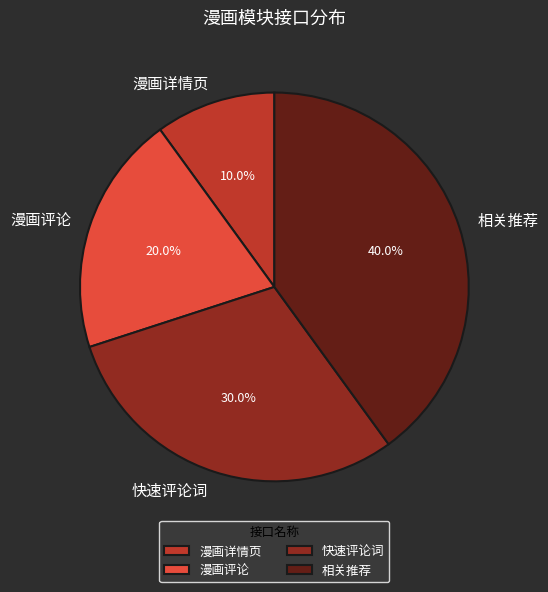

Combined, do 漫画评论 and 相关推荐 account for over 50%?

Yes